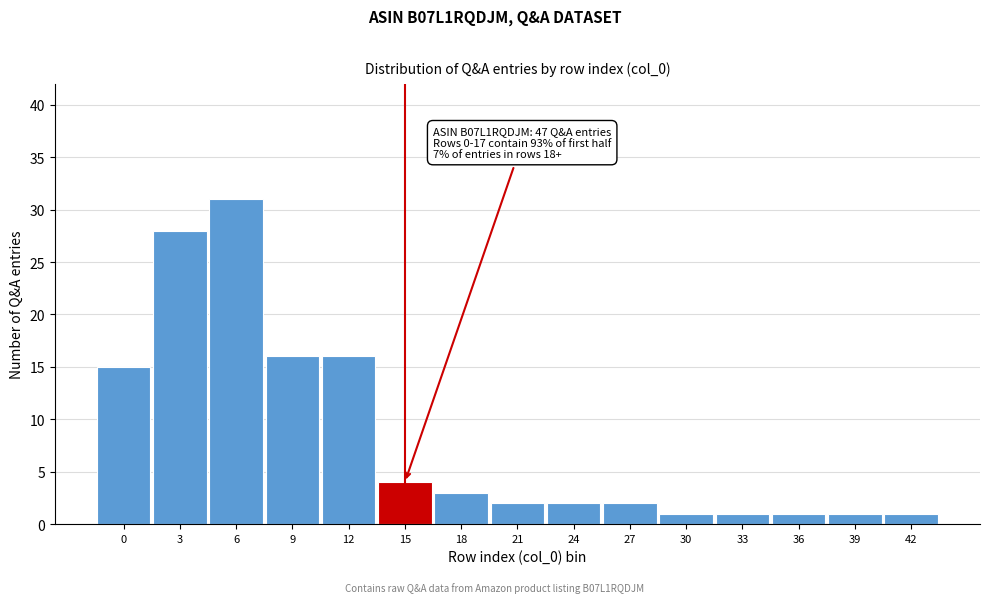

Reading left to right, extract all data points from this chart.

0=15	3=28	6=31	9=16	12=16	15=4	18=3	21=2	24=2	27=2	30=1	33=1	36=1	39=1	42=1